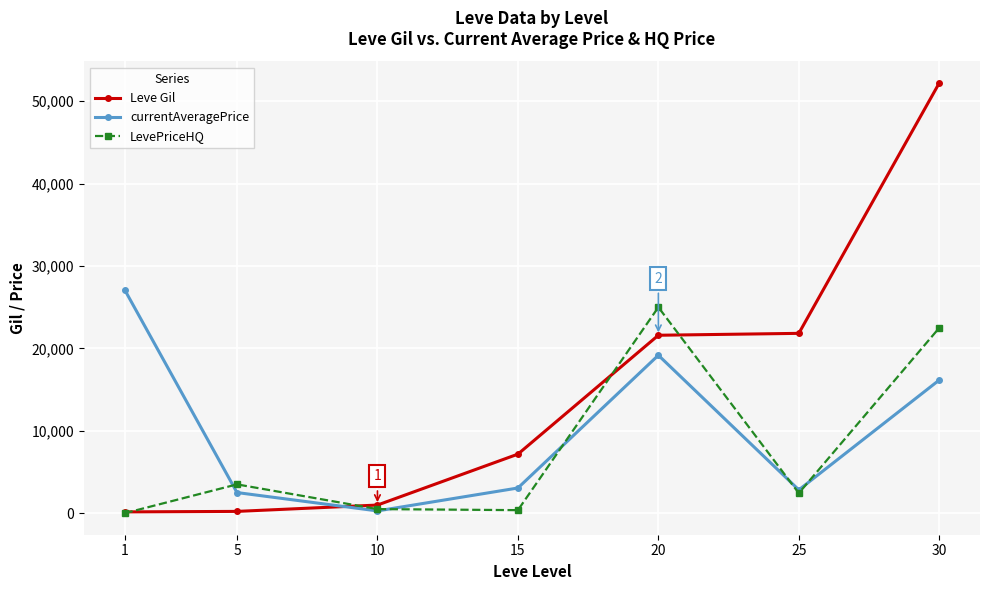

True or false: Leve Gil has more than 2 points higher than both neighbors.

False